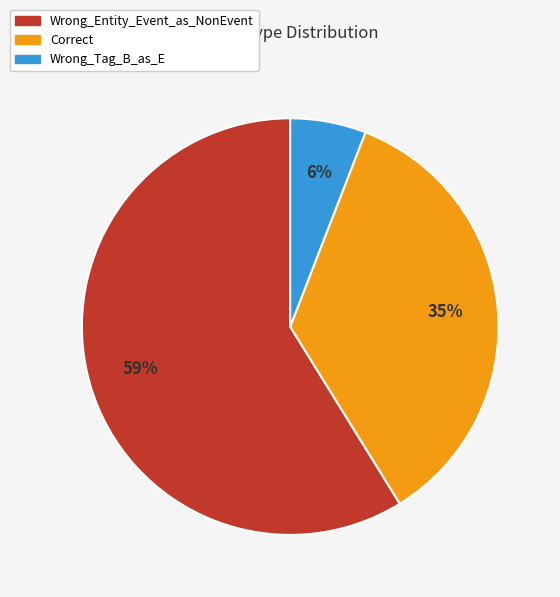

Count the number of slices in the pie.

3